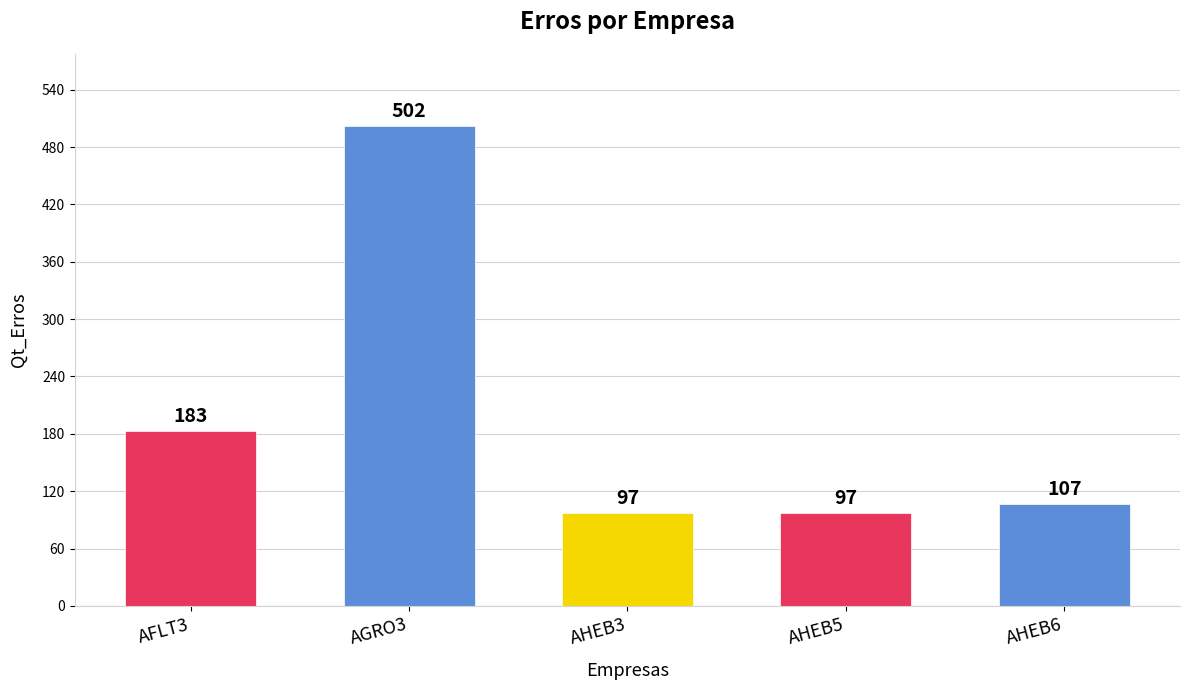

What is the difference between the maximum and minimum values?

405